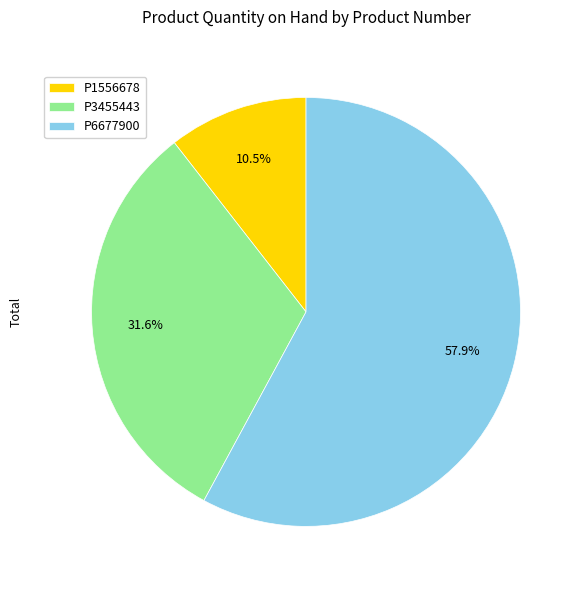

Rank the categories by value from lowest to highest.

P1556678, P3455443, P6677900